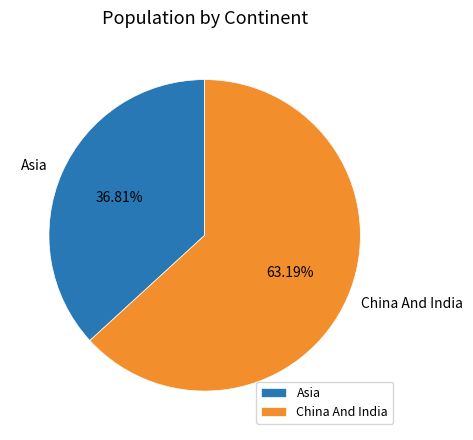

Does Asia represent more than half of the total?

No